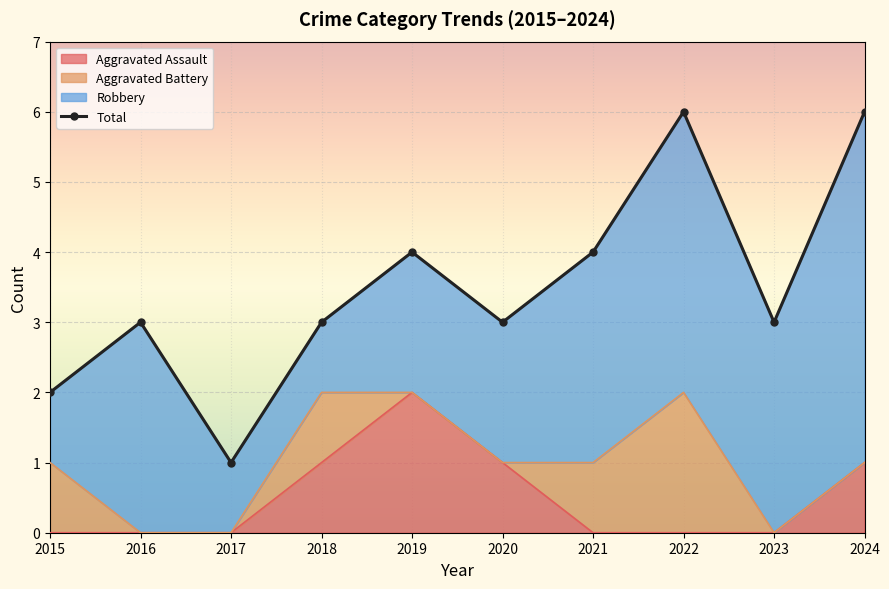

Which label corresponds to the smallest value in the chart?

2017